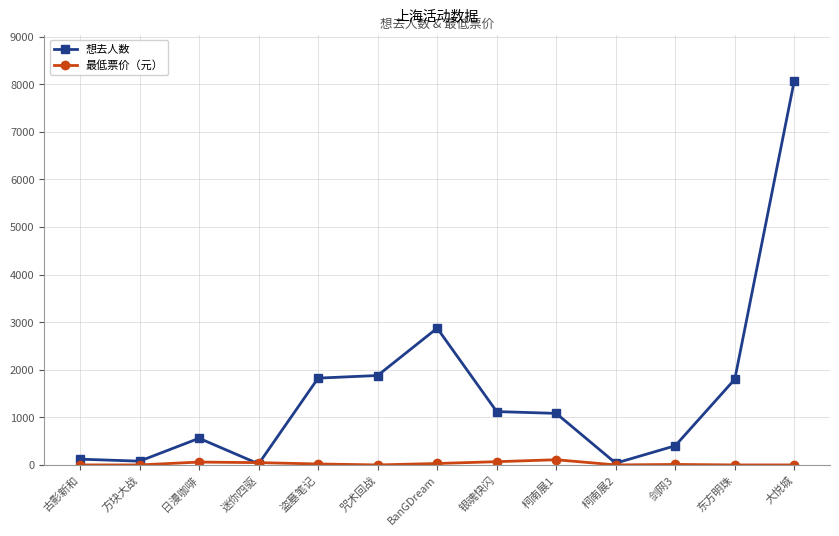

Is it true that 想去人数 equals 1824 at 盗墓笔记?

True